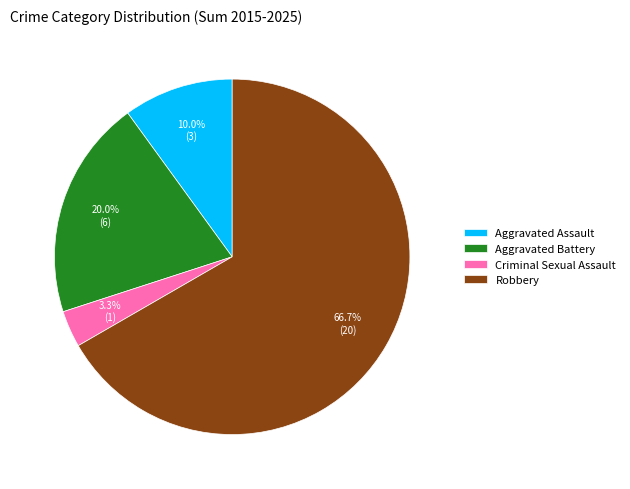

Rank the categories by value from highest to lowest.

Robbery, Aggravated Battery, Aggravated Assault, Criminal Sexual Assault